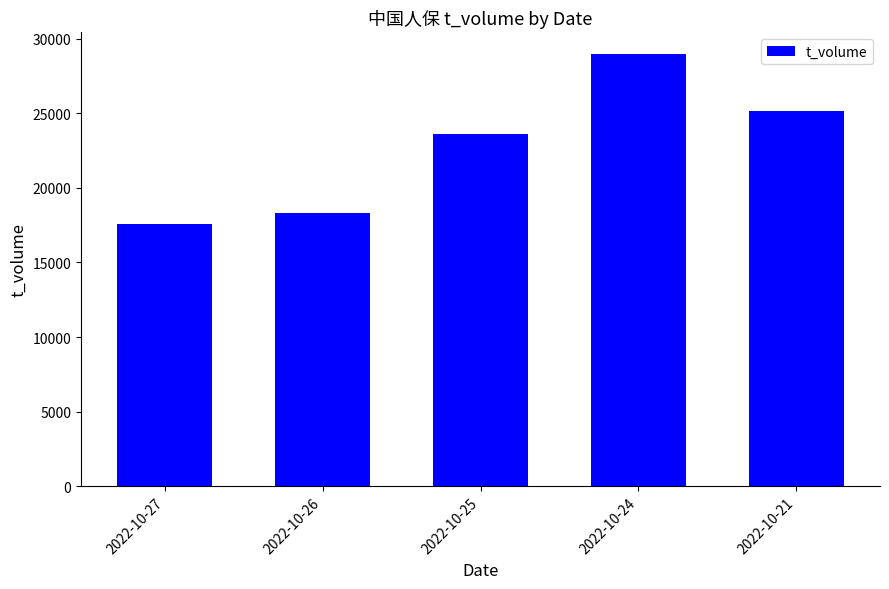

True or false: the data shows 12238 at 2022-10-25.

False